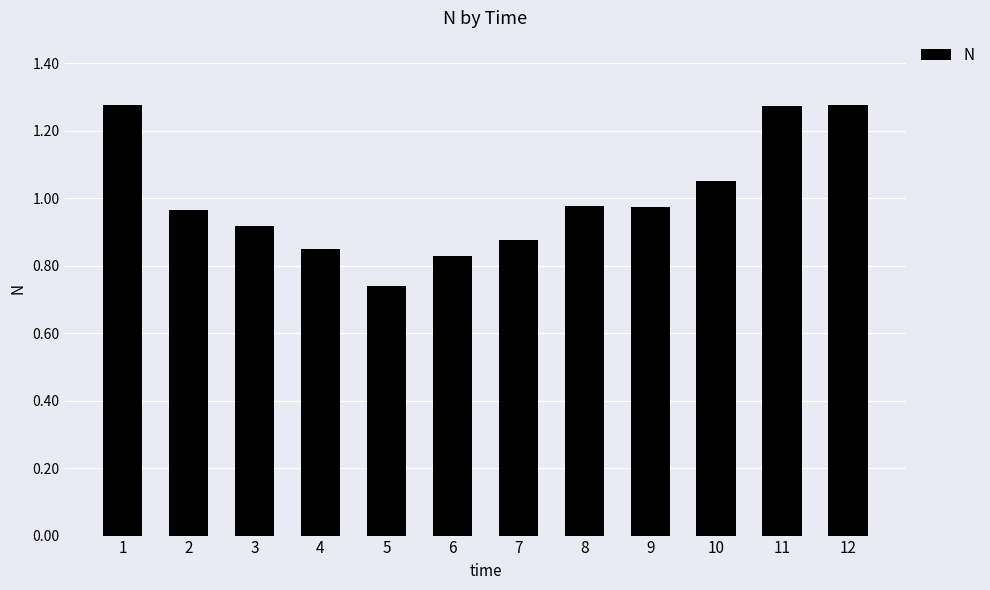

Which label corresponds to the smallest value in the chart?

5